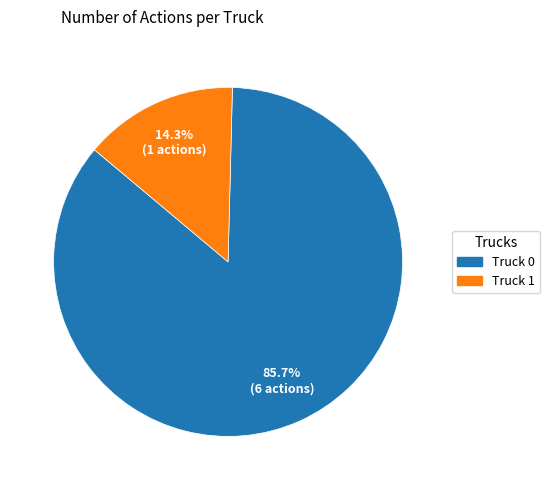

Rank the categories by value from lowest to highest.

Truck 1, Truck 0